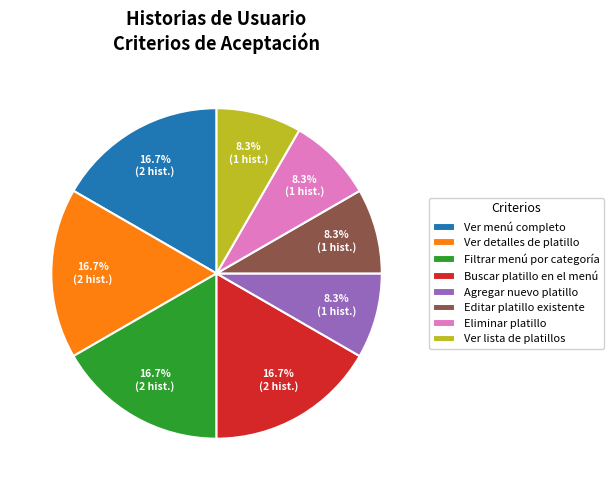

Between Buscar platillo en el menú and Ver lista de platillos, which is larger?

Buscar platillo en el menú